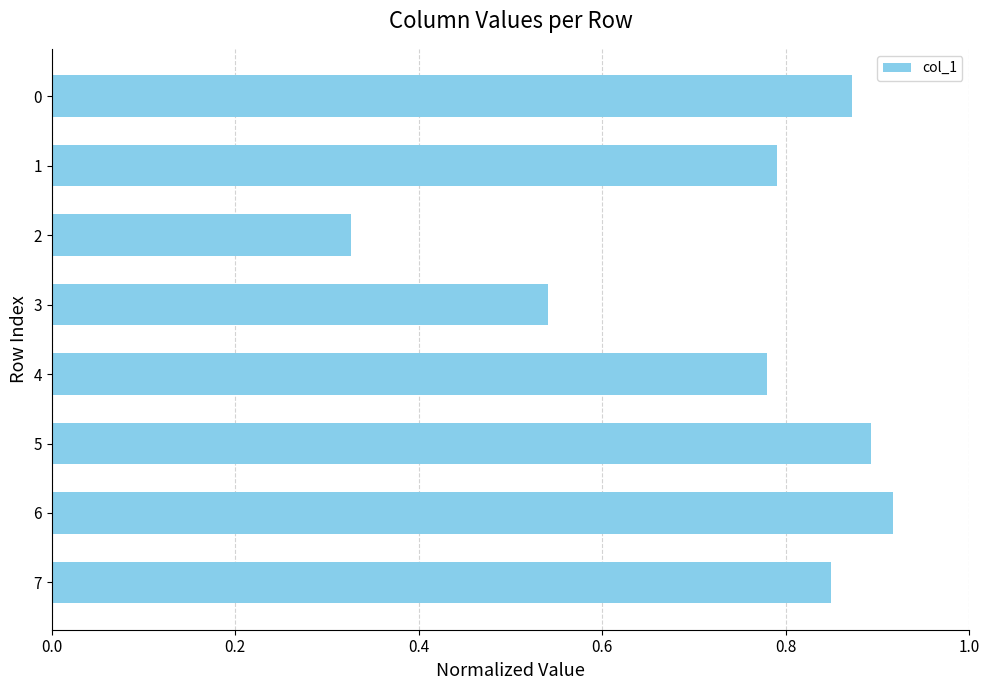

List the labels in order of value, largest first.

6, 5, 0, 7, 1, 4, 3, 2